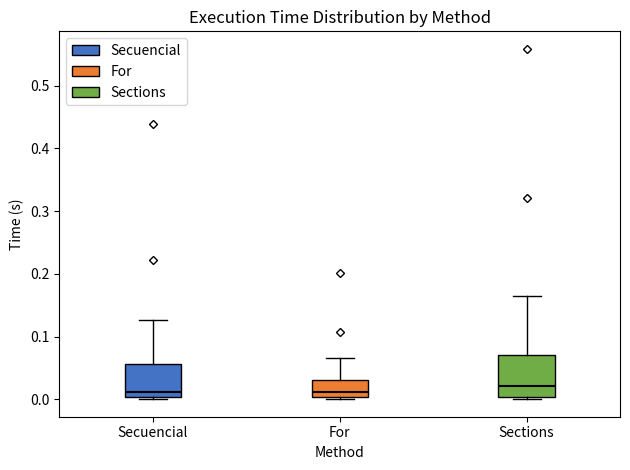

Reading left to right, transcribe this box plot: for each box, give where its median line is, the range the box spans, and where its two whiskers end, as read against the y-axis. The values are not printed on the chart, so give them approximately, as read against the axis.

Secuencial: median 0.01, box 0.00 to 0.06, whiskers 0.00 to 0.13
For: median 0.01, box 0.00 to 0.03, whiskers 0.00 (just below the box's lower edge) to 0.07
Sections: median 0.02, box 0.00 to 0.07, whiskers 0.00 (just below the box's lower edge) to 0.16